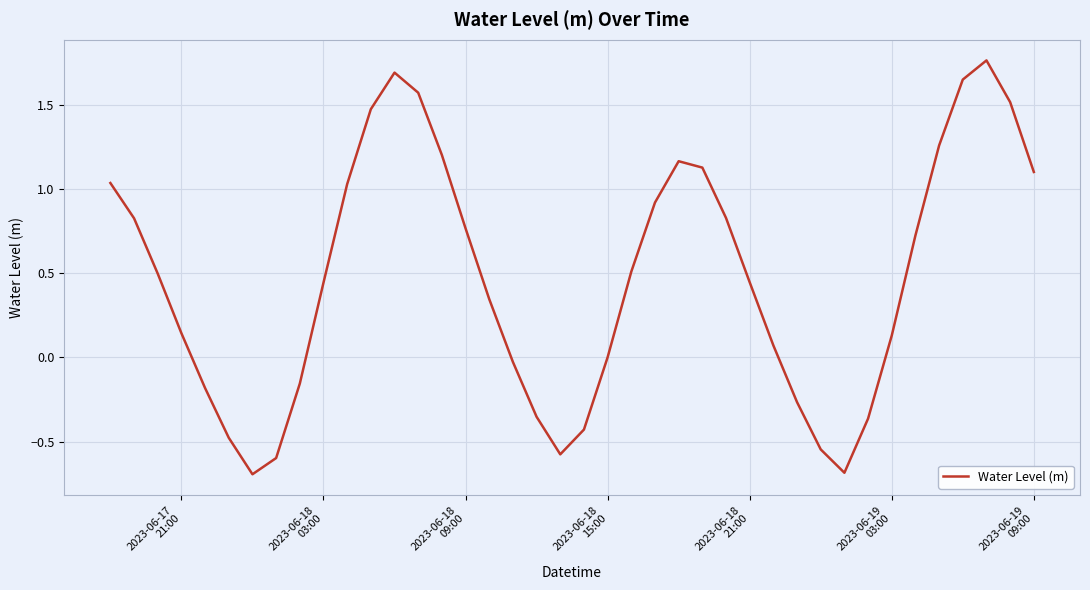

What is the difference between the maximum and minimum values?

2.5